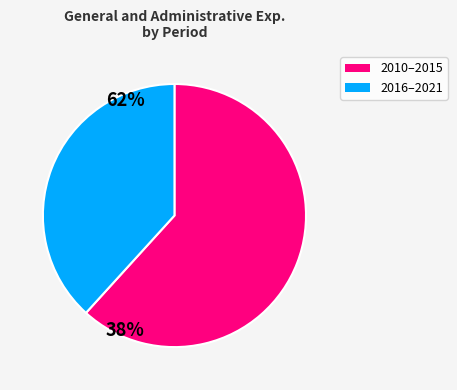

Does any single category account for the majority?

Yes